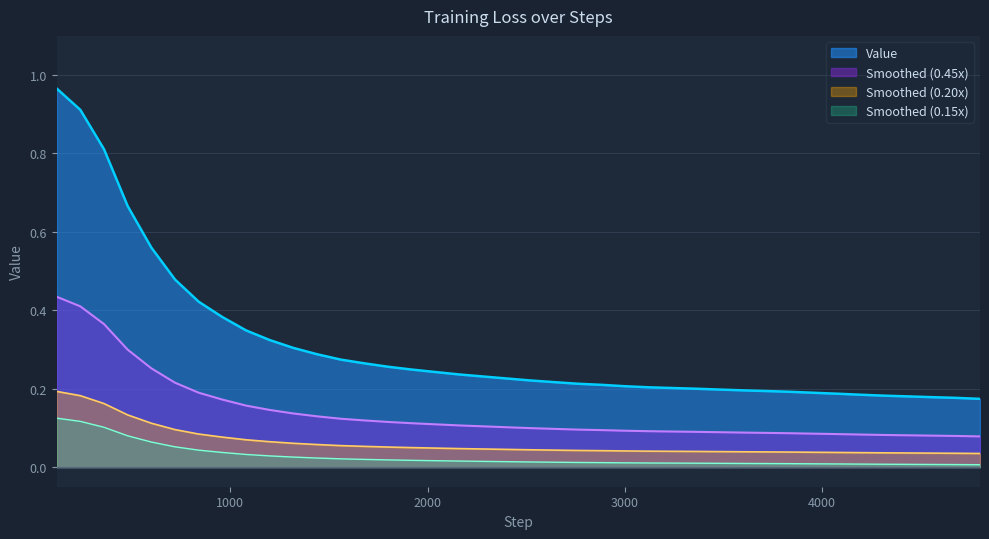

Does the chart display data point markers on the line(s)?

No